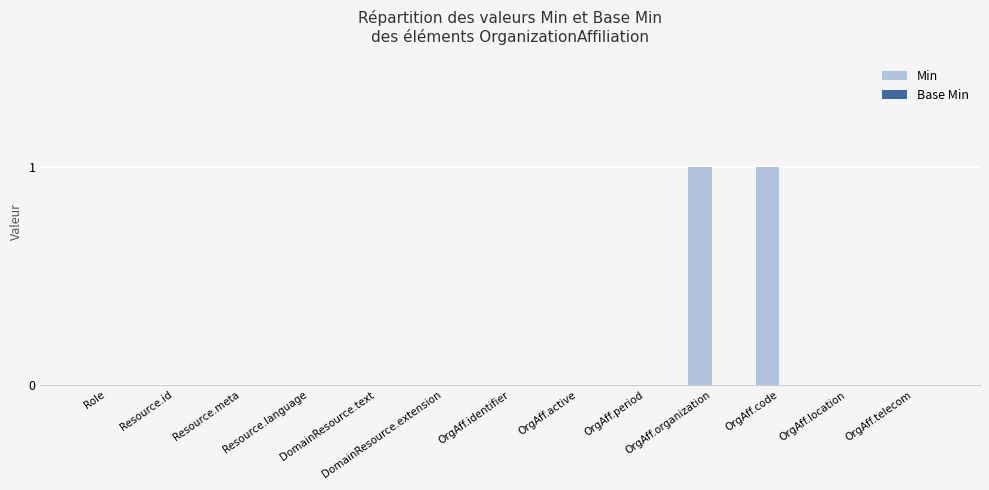

Count the number of data series in this chart.

1